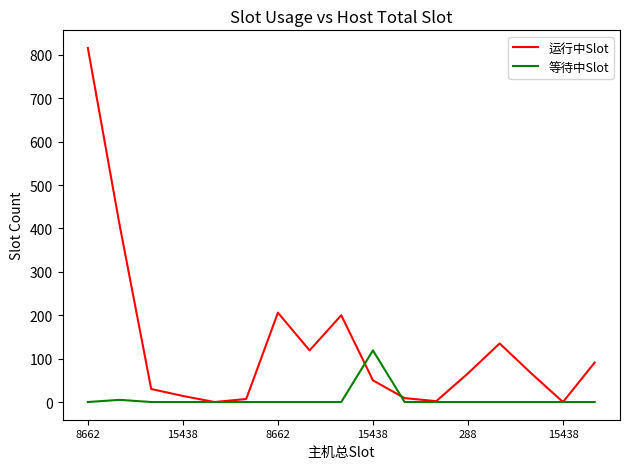

Which series has the largest total across all categories?

运行中Slot